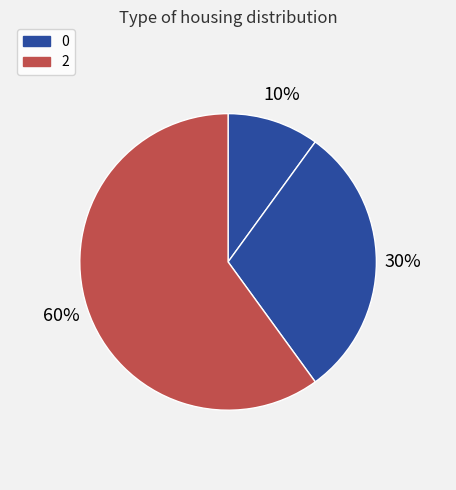

How many slices are in this pie chart?

3